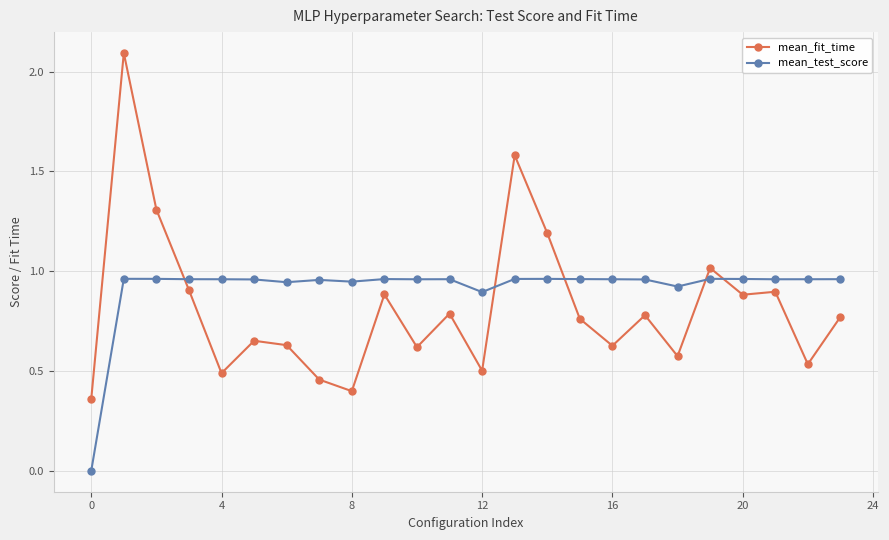

Which series has the largest range (max minus min)?

mean_fit_time